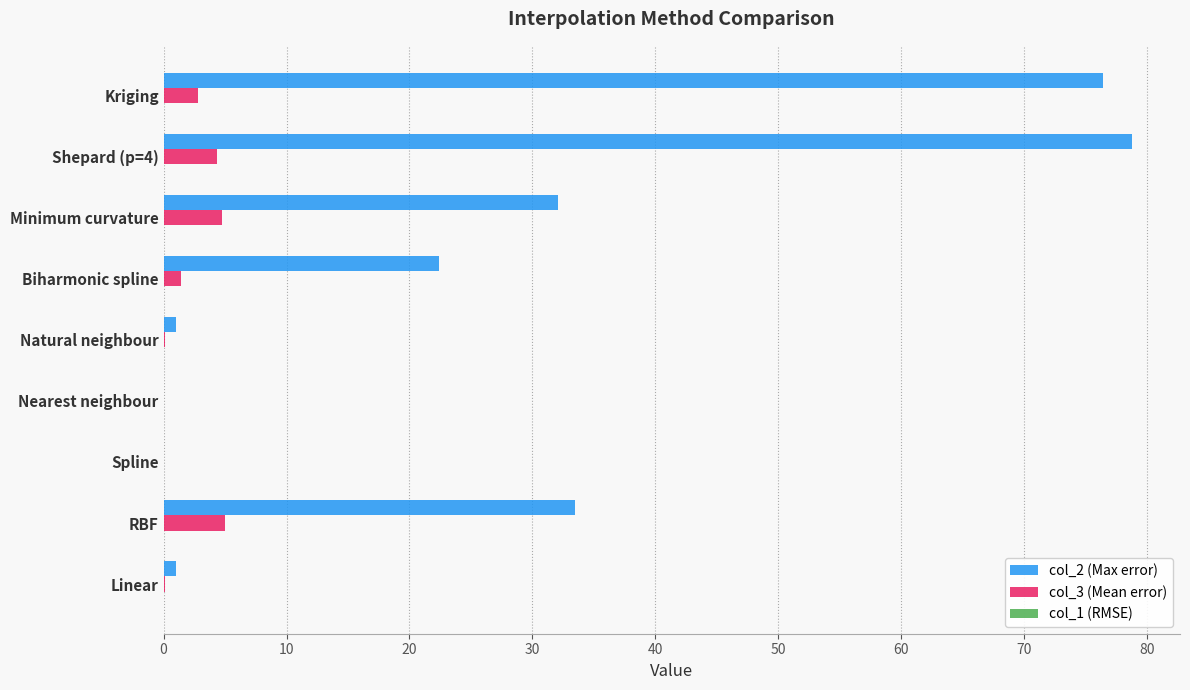

Which category has the highest value in the col_2 (Max error) series?

Shepard (p=4)